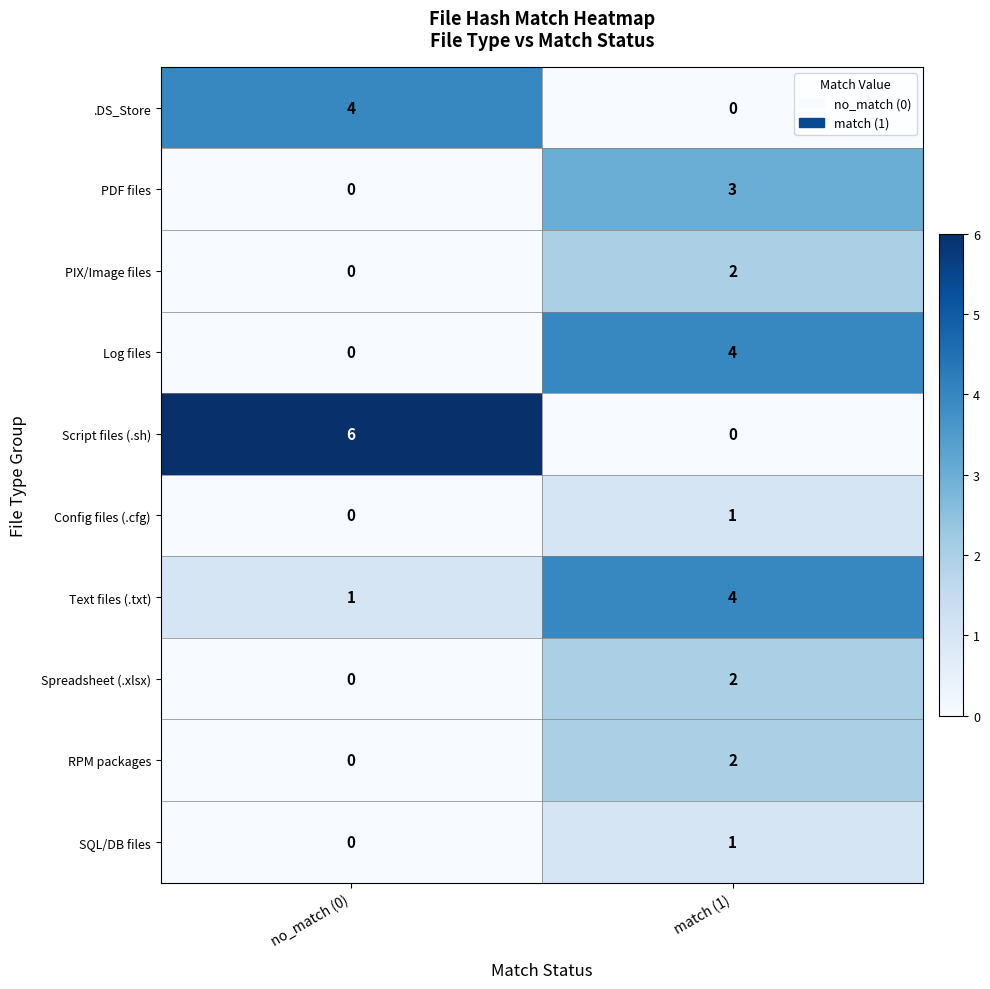

Which category has the highest value in the Text files (.txt) series?

match (1)